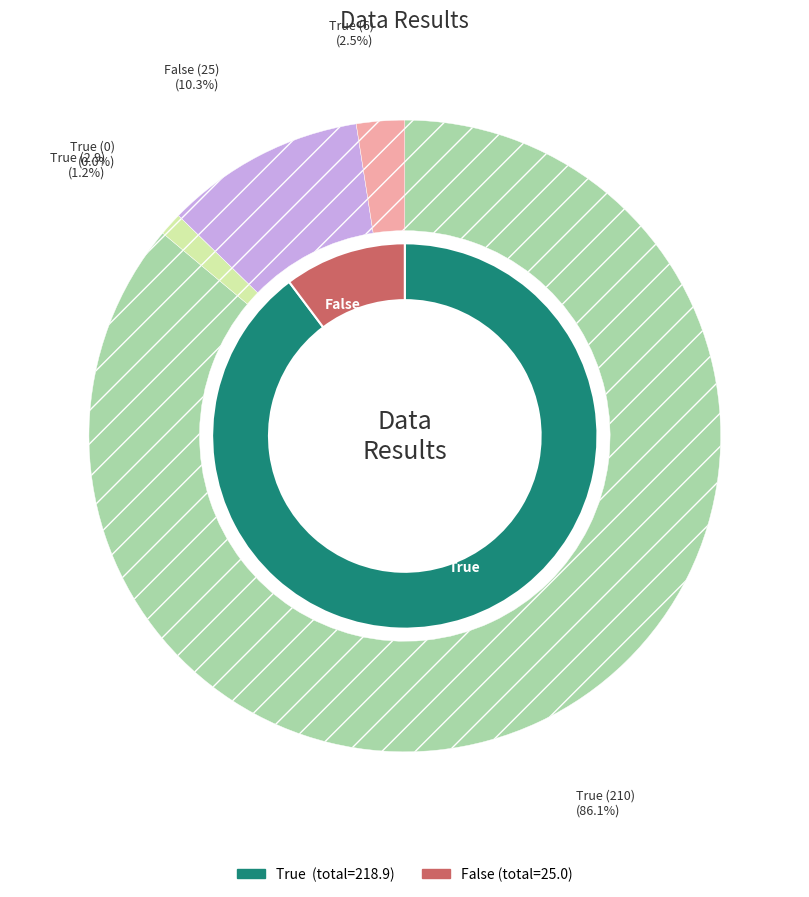

Rank the categories by value from highest to lowest.

True (210), False (25), True (6), True (2.9), True (0)